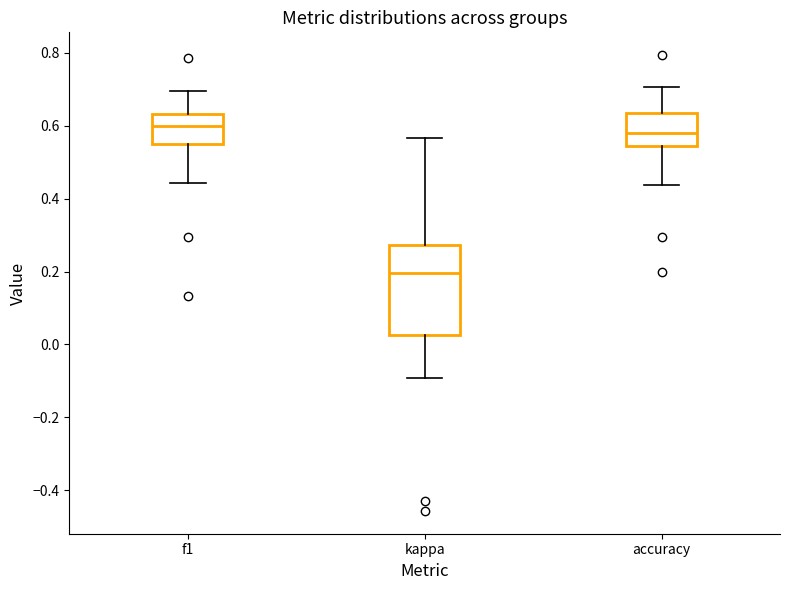

Which box has the lowest median line?

kappa